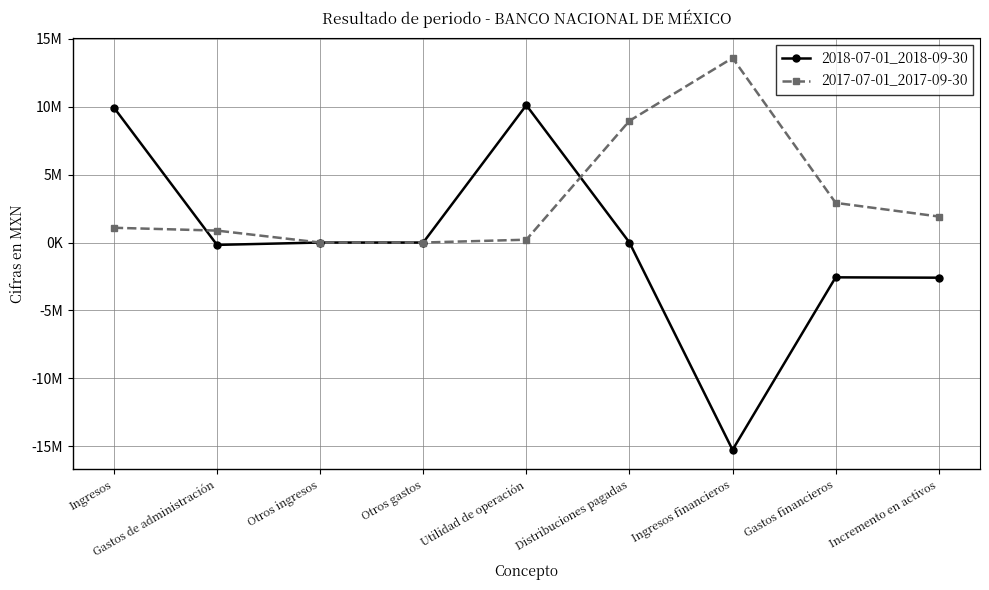

Between Utilidad de operación and Gastos financieros, which series saw the biggest shift?

2018-07-01_2018-09-30